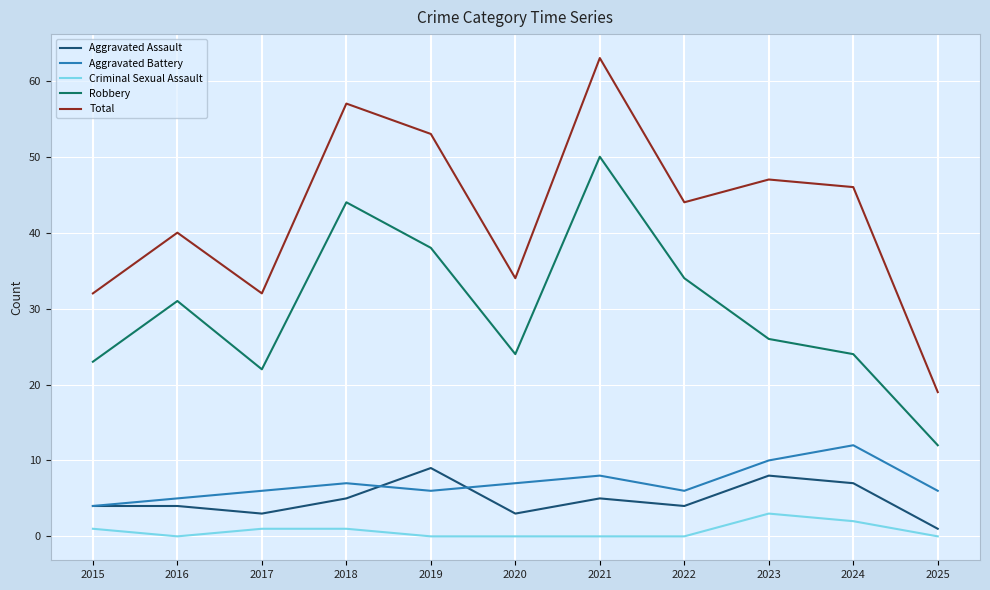

Read the Aggravated Assault value at 2025.

1